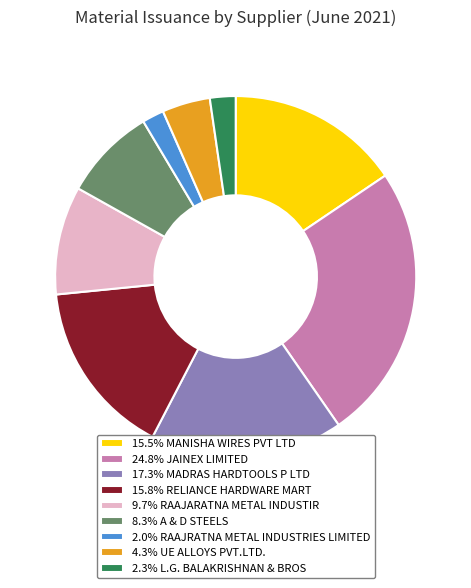

How many segments does this pie chart have?

9